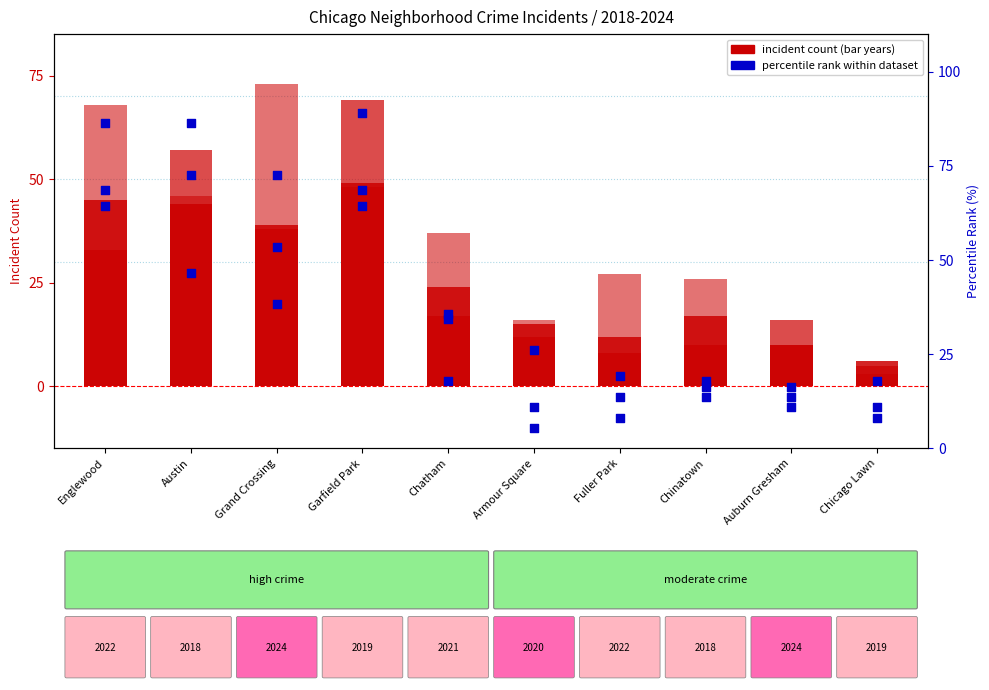

Which series reaches the maximum Y coordinate?

2019